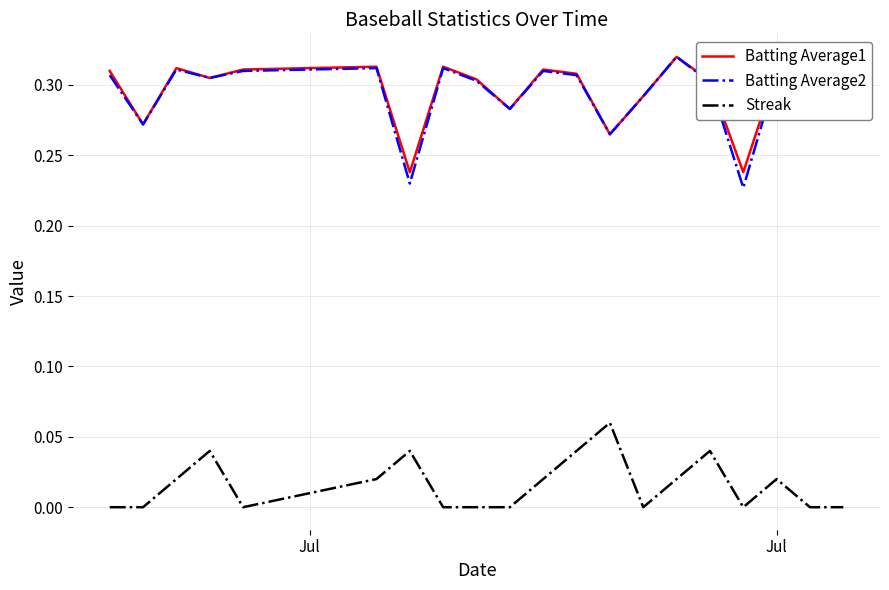

Which series has the largest range (max minus min)?

Batting Average2